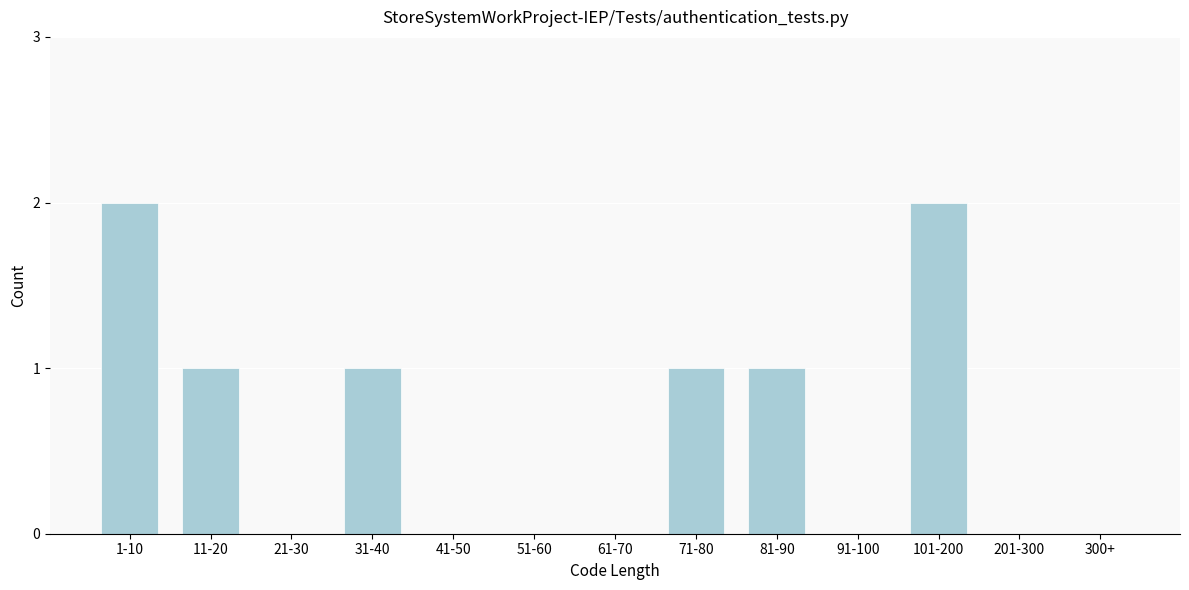

Reading left to right, extract all data points from this chart.

1-10=2	11-20=1	21-30=0	31-40=1	41-50=0	51-60=0	61-70=0	71-80=1	81-90=1	91-100=0	101-200=2	201-300=0	300+=0